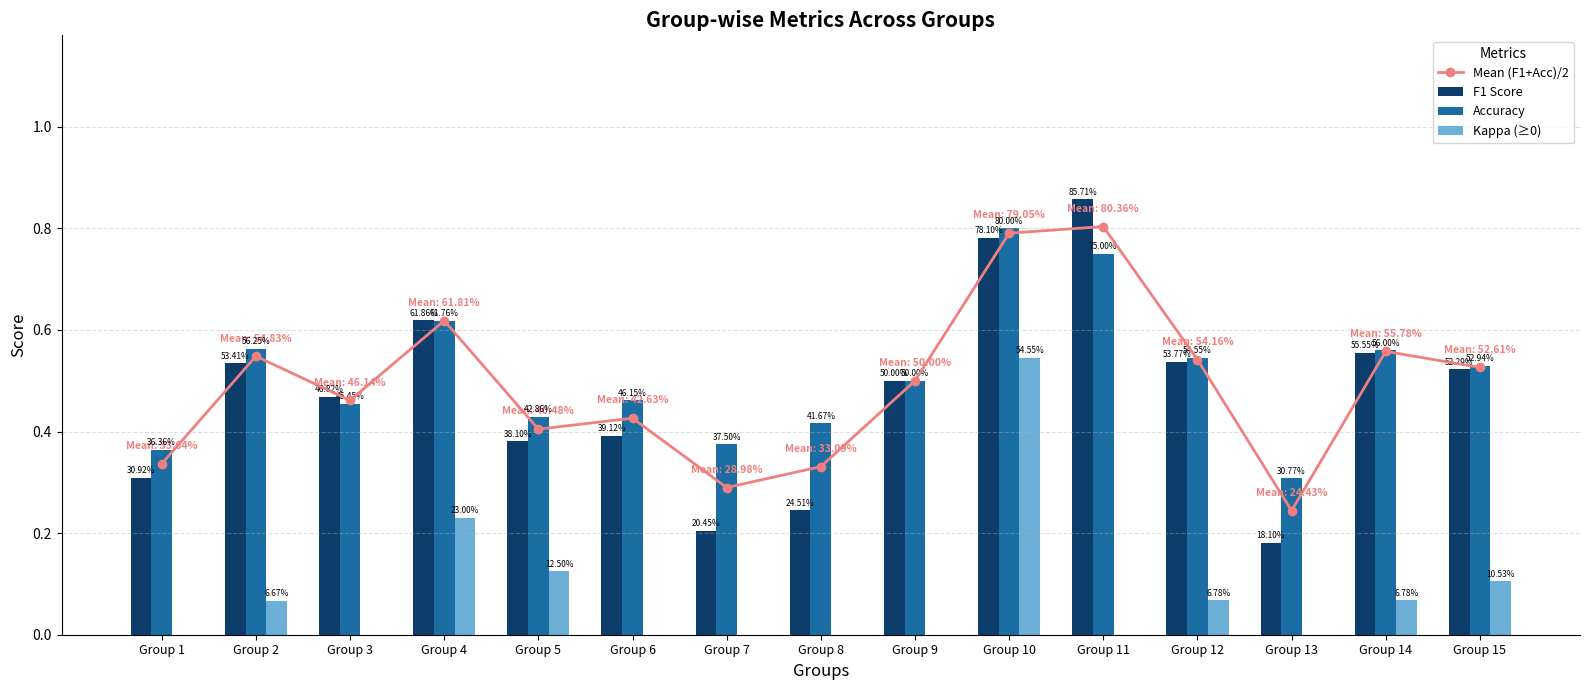

Reading left to right, list all the values displayed in this chart.

Mean (F1+Acc)/2: 0.3	0.5	0.5	0.6	0.4	0.4	0.3	0.3	0.5	0.8	0.8	0.5	0.2	0.6	0.5
F1 Score: 0.3	0.5	0.5	0.6	0.4	0.4	0.2	0.2	0.5	0.8	0.9	0.5	0.2	0.6	0.5
Accuracy: 0.4	0.6	0.5	0.6	0.4	0.5	0.4	0.4	0.5	0.8	0.8	0.5	0.3	0.6	0.5
Kappa (≥0): 0.0	0.1	0.0	0.2	0.1	0.0	0.0	0.0	0.0	0.5	0.0	0.1	0.0	0.1	0.1